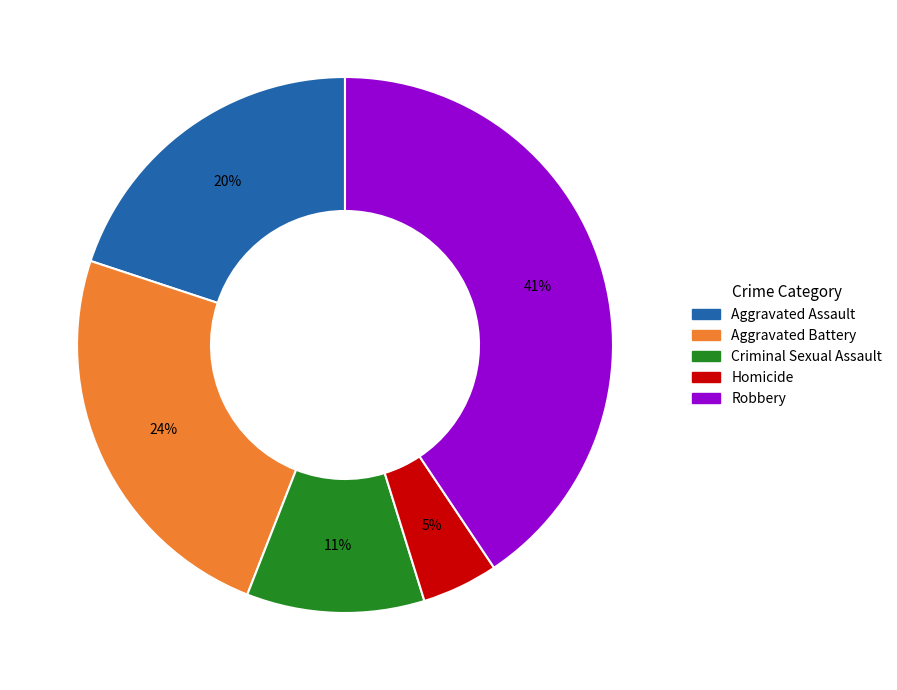

Rank the categories by value from lowest to highest.

Homicide, Criminal Sexual Assault, Aggravated Assault, Aggravated Battery, Robbery